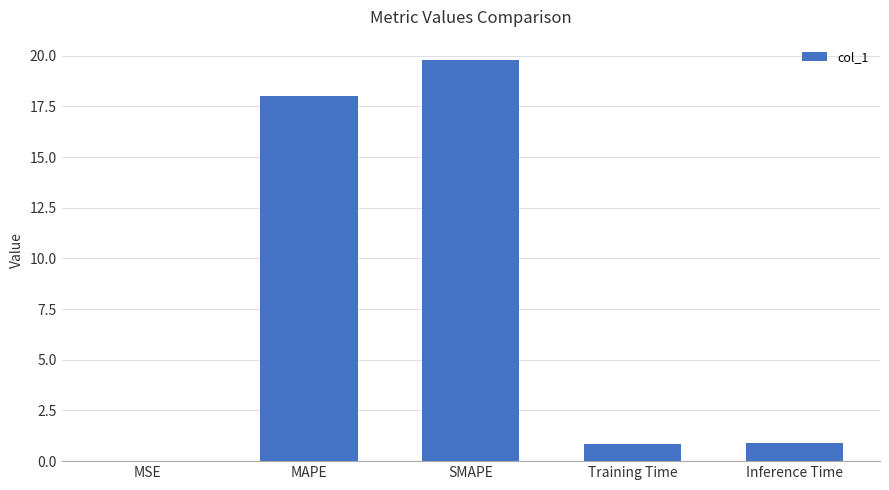

What is the sum of the values at SMAPE and MAPE?

37.8